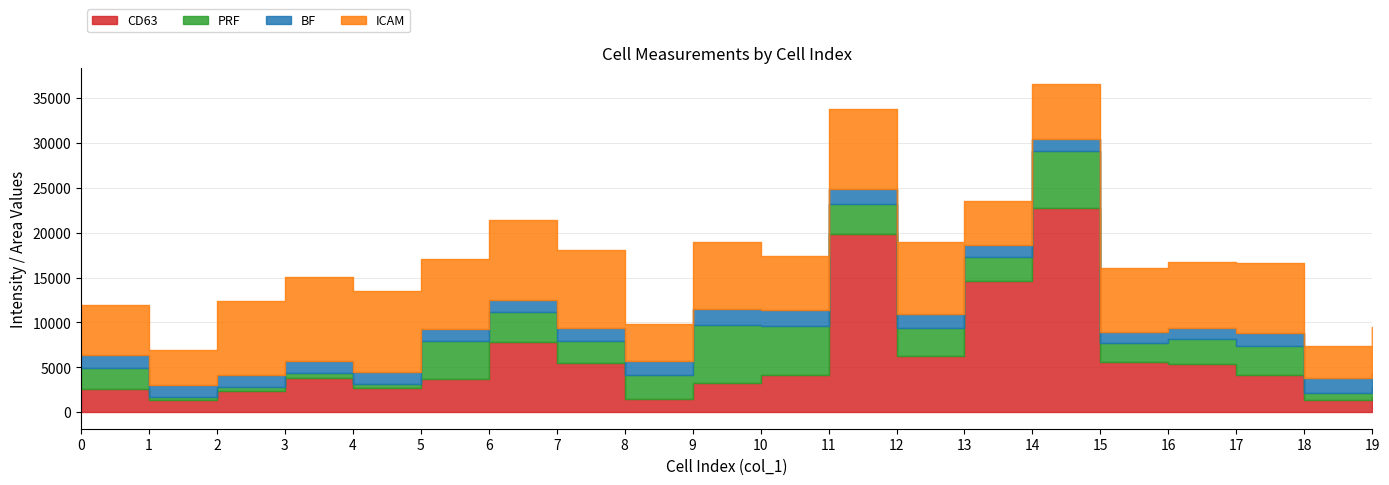

At 18, list the series in order from largest to smallest.

ICAM, BF, CD63, PRF